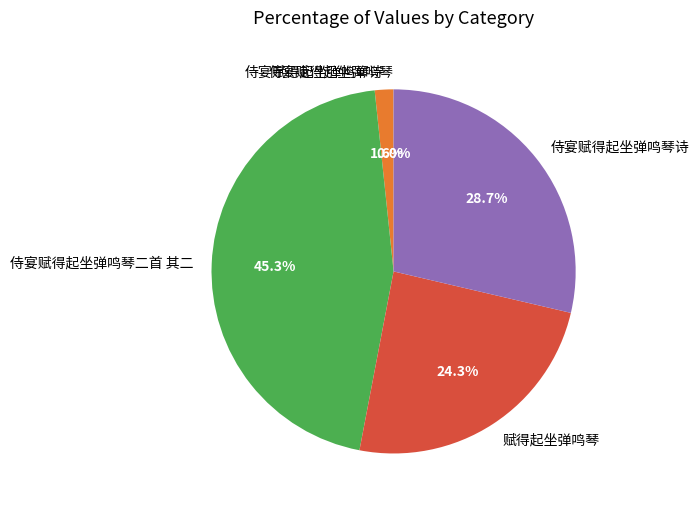

Is there a majority slice in this chart?

No